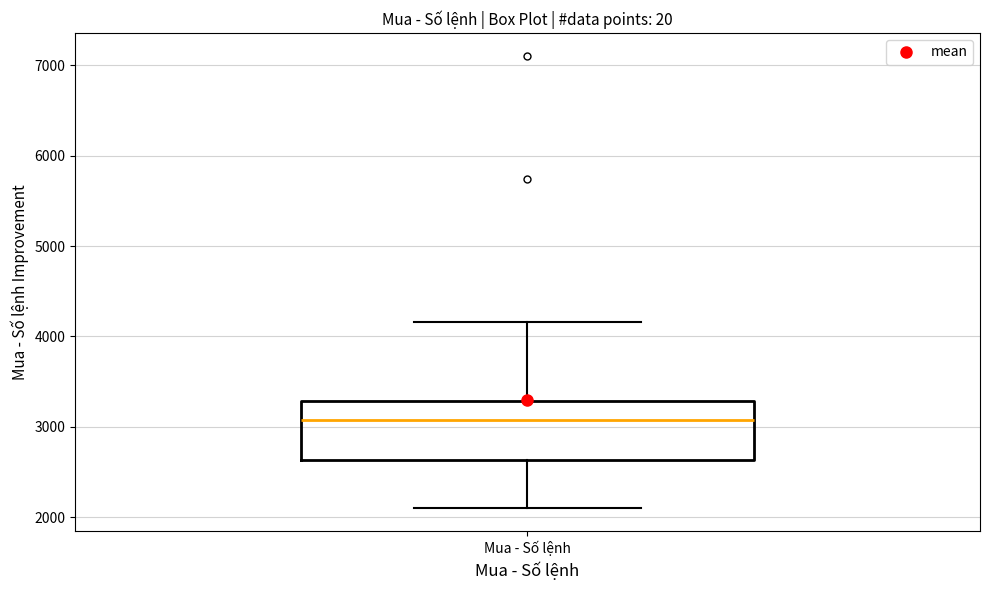

Read this box plot against the y-axis: the position of the median line, the range covered by the box, and the ends of both whiskers. The values are not printed on the chart, so give them approximately, as read against the axis.

median 3100, box 2600 to 3300, whiskers 2100 to 4200